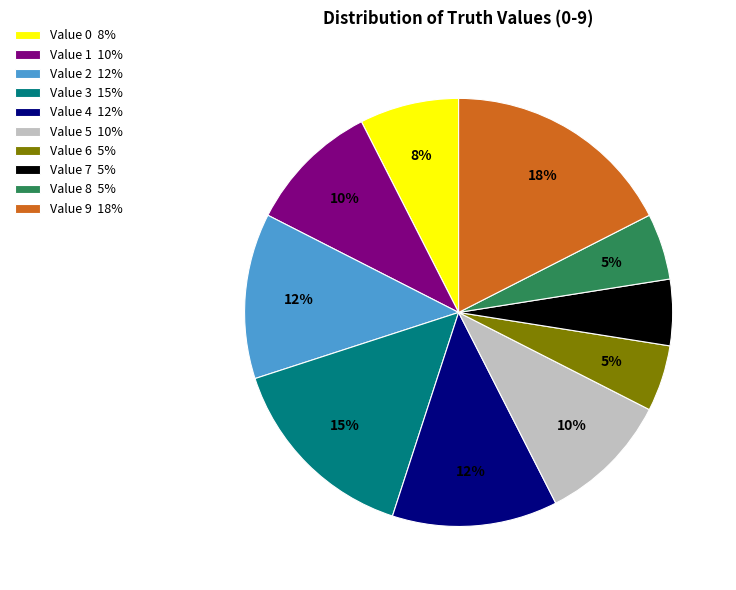

Between Value 2 12% and Value 0 8%, which is larger?

Value 2 12%